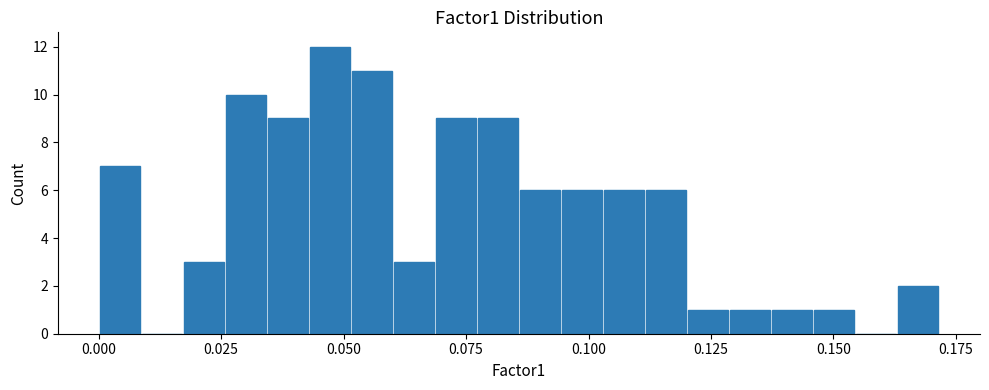

Around what value on the x-axis is the tallest bar? Give the approximate position of its centre, as read against the axis.

0.045